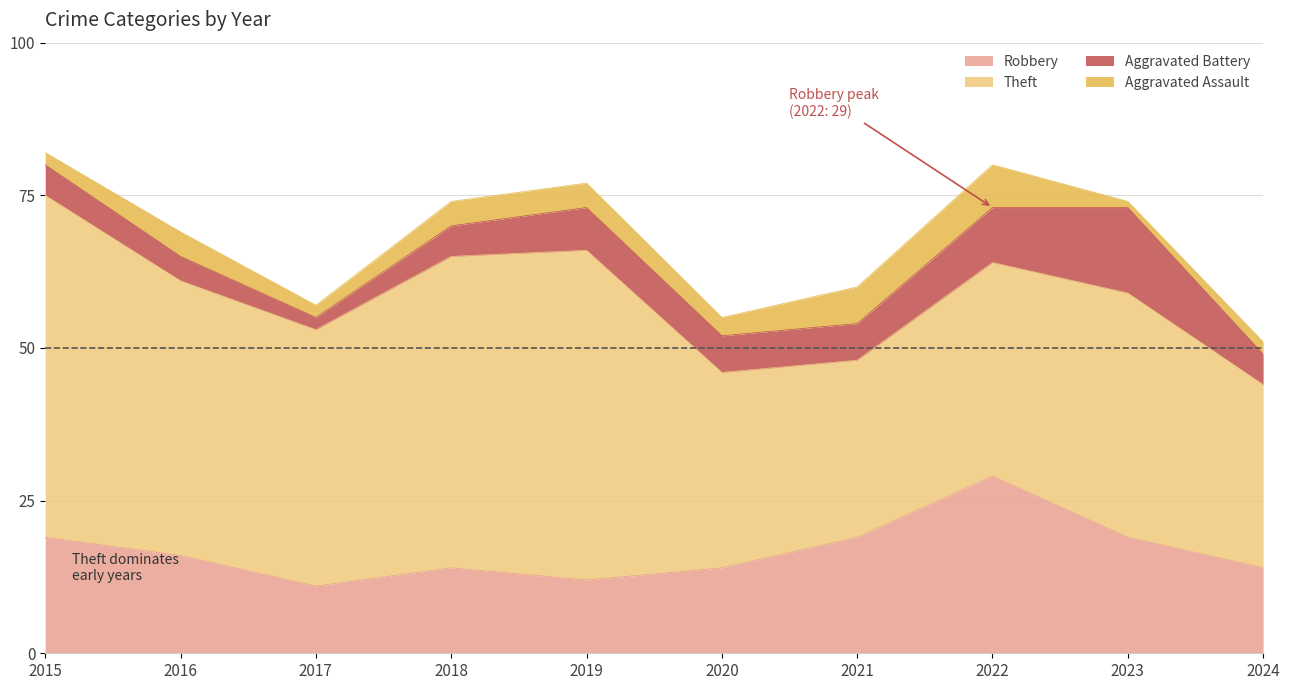

Which series has the largest range (max minus min)?

Theft